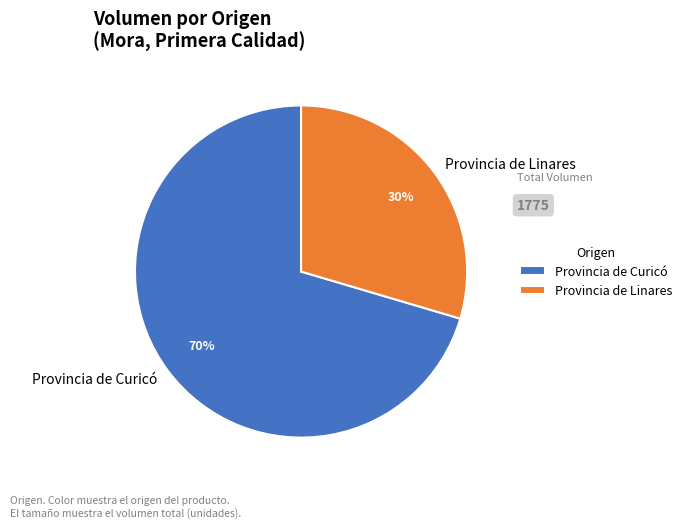

Is it true that Provincia de Linares is 41% of the pie?

False